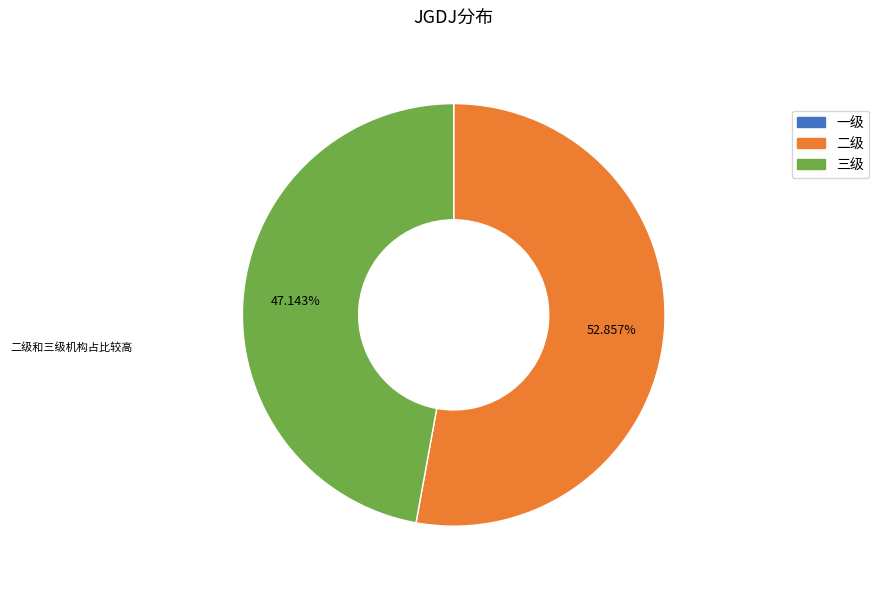

Is the sum of 二级 and 三级 greater than half?

Yes